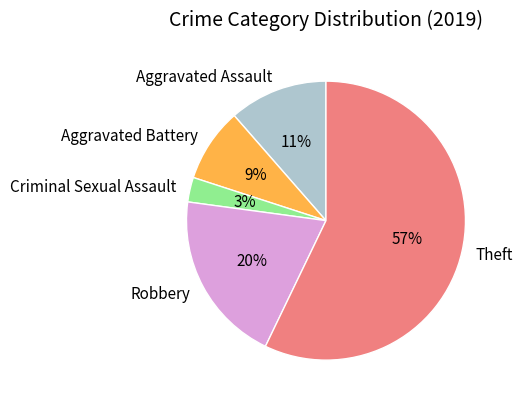

To the nearest percent, what is the difference between the largest and smallest slice percentages?

54%